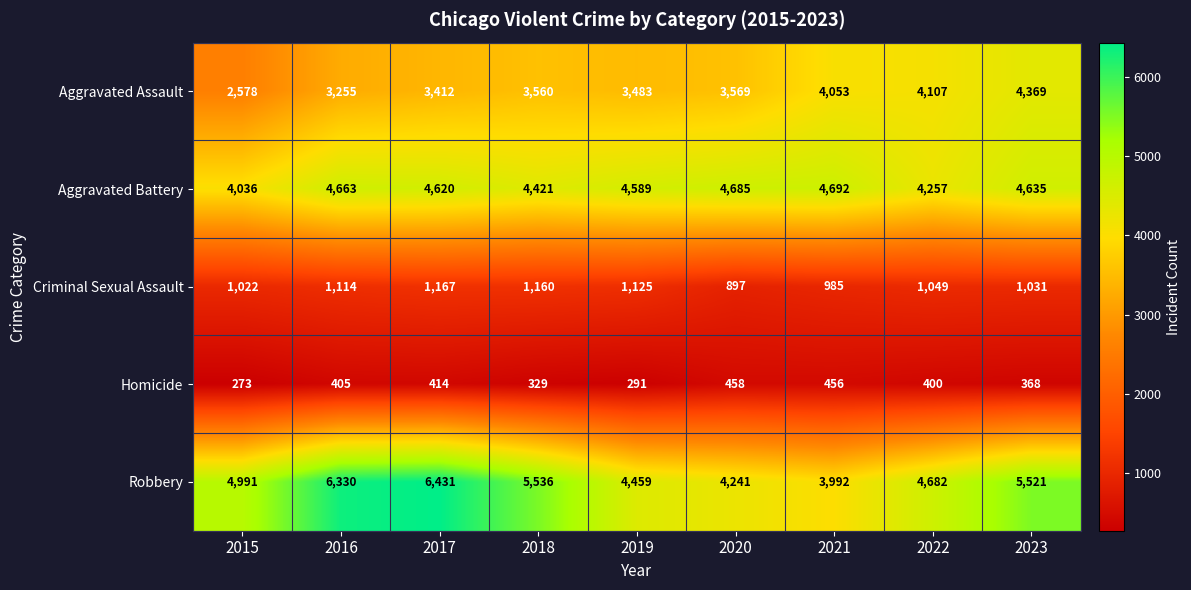

What is the difference between the Homicide values at 2021 and 2017?

42